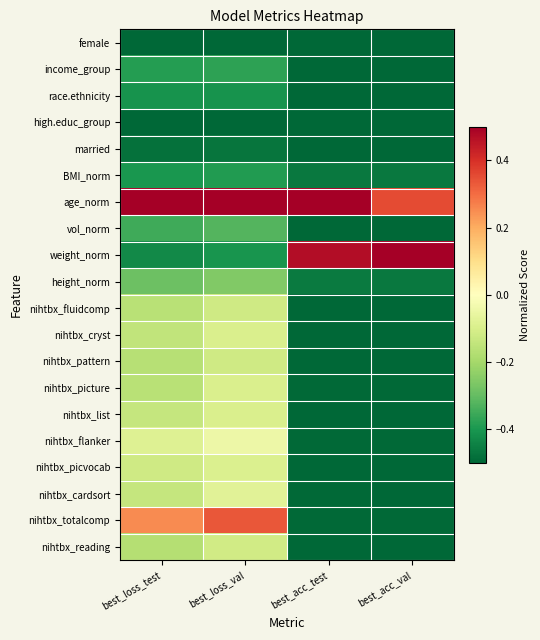

Which series has the largest total across all categories?

age_norm